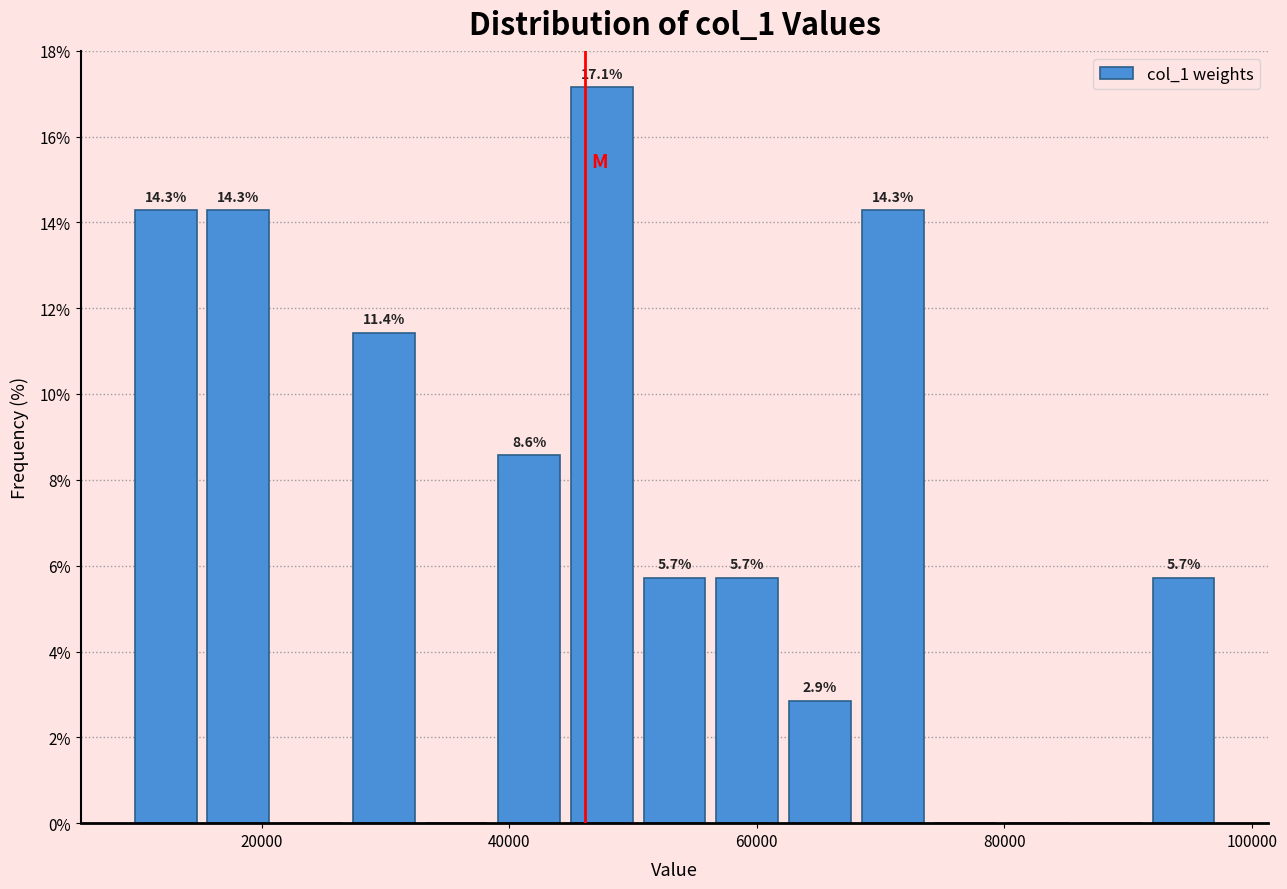

Read against the x-axis, roughly where is the centre of the tallest bar?

48000